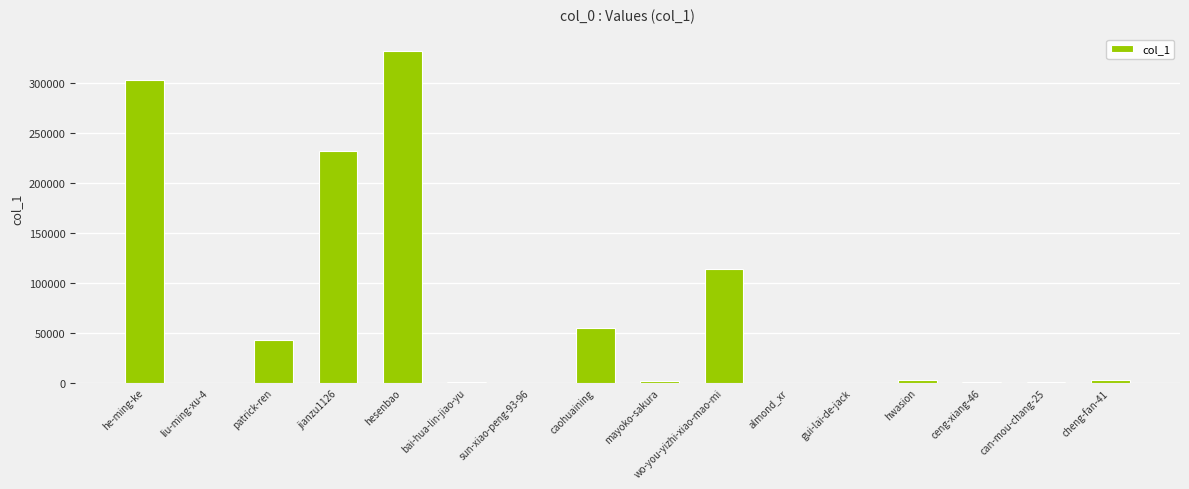

The chart shows a value of 43131 at patrick-ren. True or false?

True